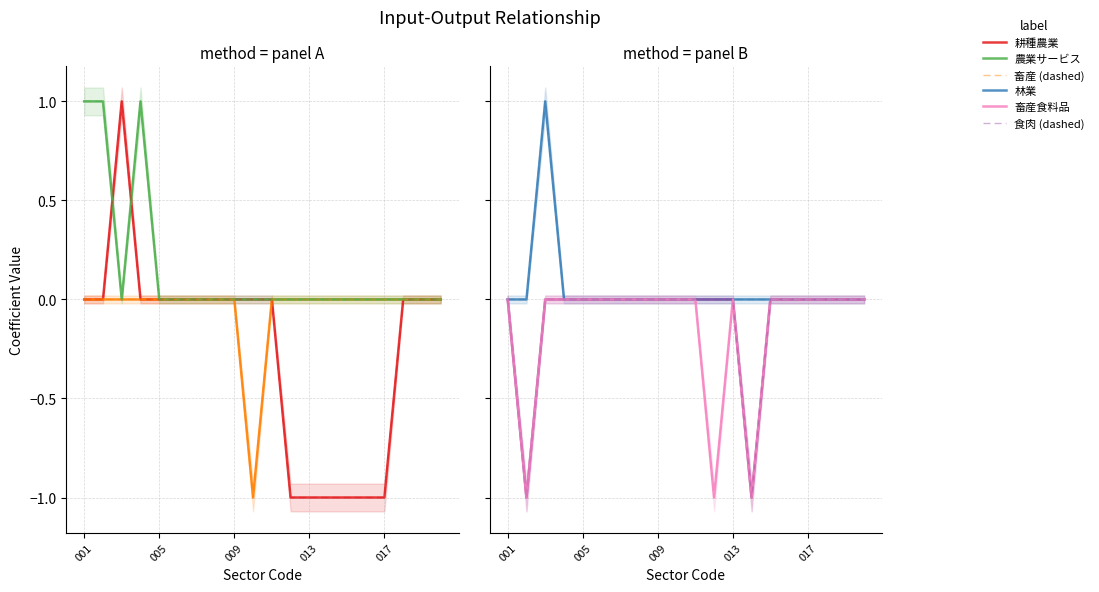

Reading left to right, what are all the values shown in this chart?

耕種農業: 001=0	002=0	003=1	004=0	005=0	006=0	007=0	008=0	009=0	010=0	011=0	012=-1	013=-1	014=-1	015=-1	016=-1	017=-1	018=0	019=0	020=0
畜産: 001=0	002=0	003=0	004=0	005=0	006=0	007=0	008=0	009=0	010=-1	011=0	012=0	013=0	014=0	015=0	016=0	017=0	018=0	019=0	020=0
農業サービス: 001=1	002=1	003=0	004=1	005=0	006=0	007=0	008=0	009=0	010=0	011=0	012=0	013=0	014=0	015=0	016=0	017=0	018=0	019=0	020=0
林業: 001=0	002=0	003=1	004=0	005=0	006=0	007=0	008=0	009=0	010=0	011=0	012=0	013=0	014=0	015=0	016=0	017=0	018=0	019=0	020=0
食肉: 001=0	002=-1	003=0	004=0	005=0	006=0	007=0	008=0	009=0	010=0	011=0	012=0	013=0	014=-1	015=0	016=0	017=0	018=0	019=0	020=0
畜産食料品: 001=0	002=-1	003=0	004=0	005=0	006=0	007=0	008=0	009=0	010=0	011=0	012=-1	013=0	014=-1	015=0	016=0	017=0	018=0	019=0	020=0